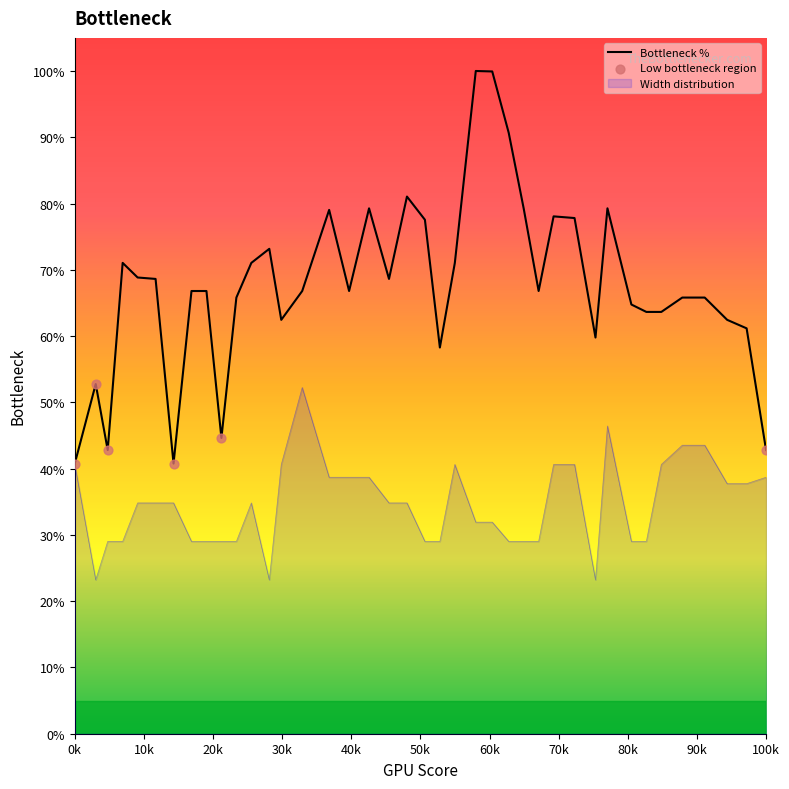

Which series has the widest spread of values?

Bottleneck %